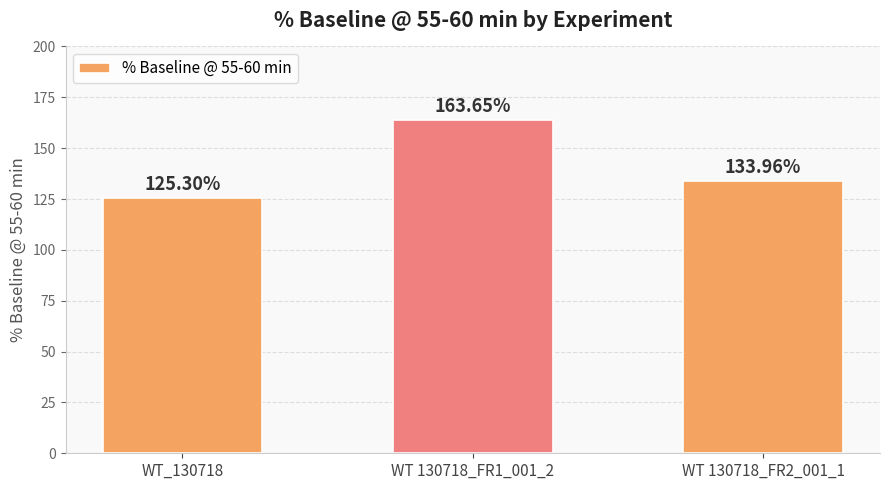

How many values exceed 133?

2